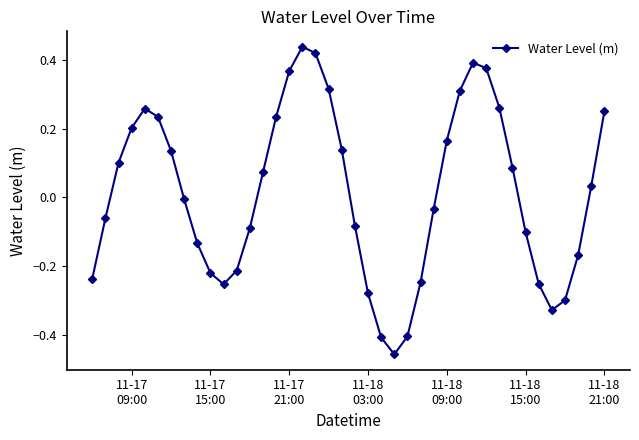

What is the difference between the maximum and second lowest values?

0.8